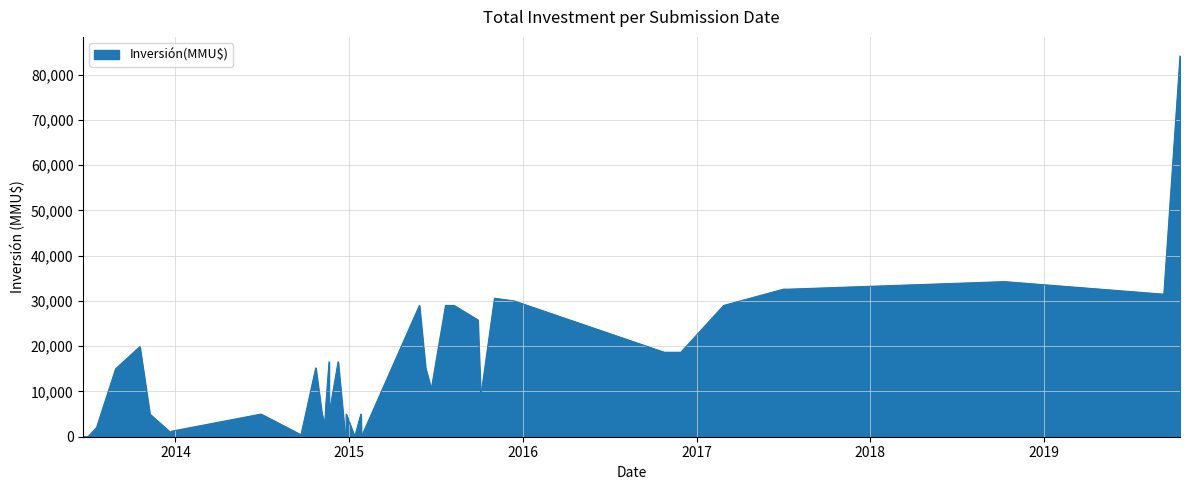

What is the ratio of the value at 20/11/2014 to the value at 29/05/2015?

0.2